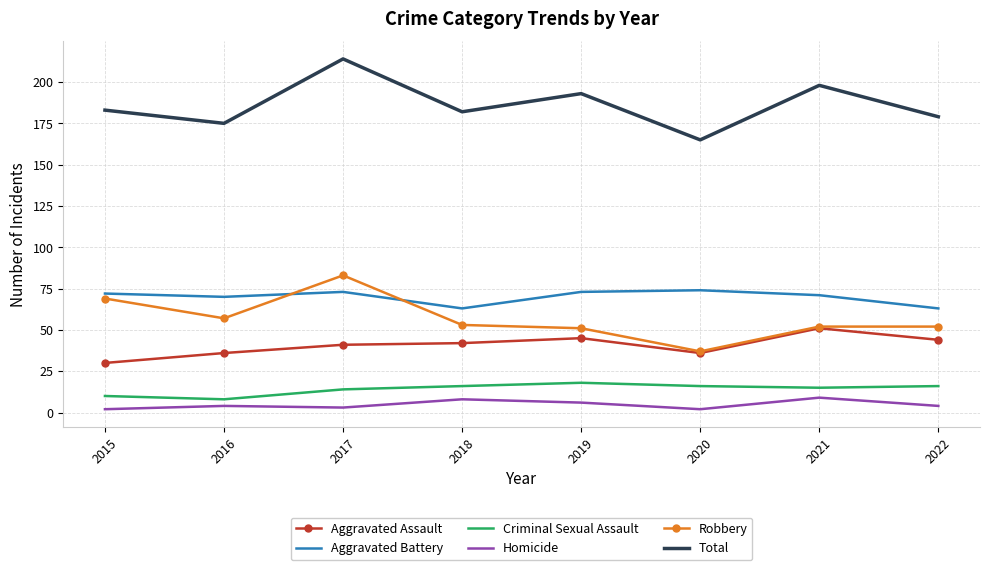

Between 2016 and 2020, which series saw the biggest shift?

Robbery